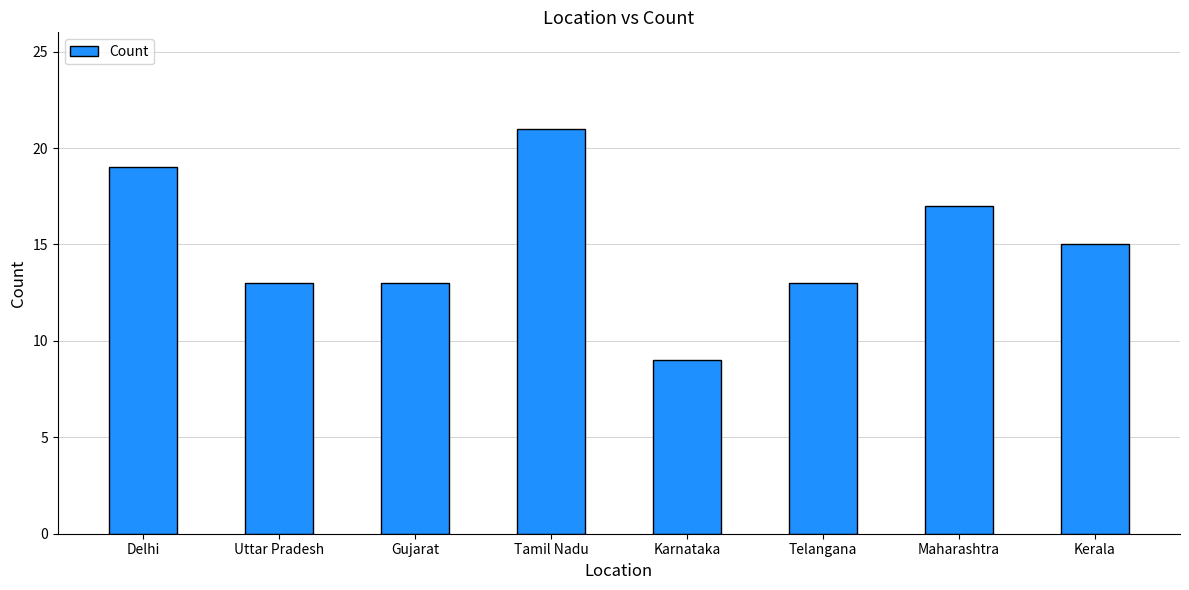

Reading left to right, what are all the values shown in this chart?

19	13	13	21	9	13	17	15